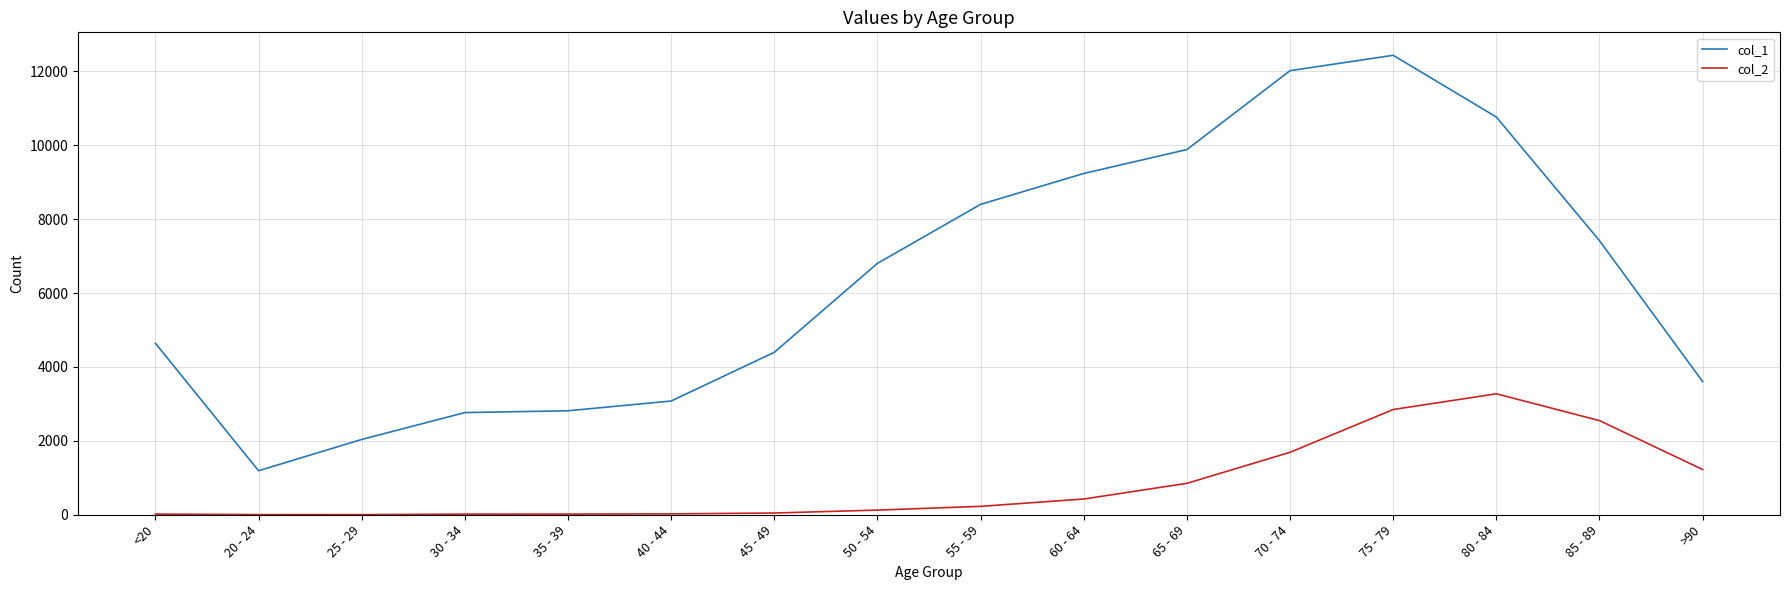

True or false: col_1 and col_2 intersect in this chart.

False